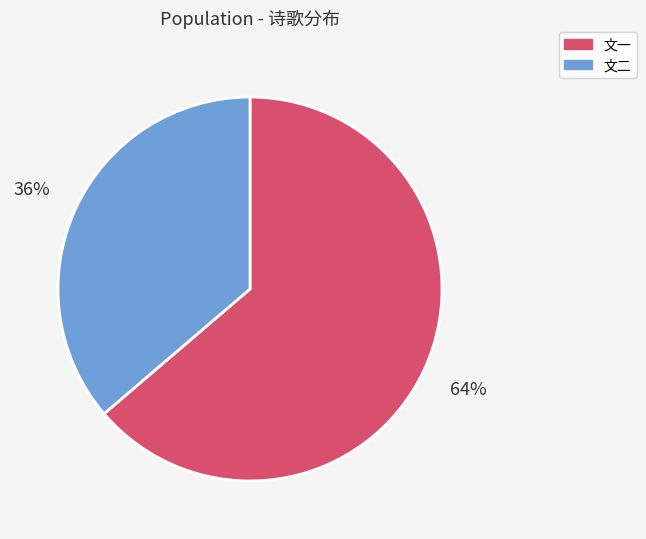

Does any single category account for the majority?

Yes